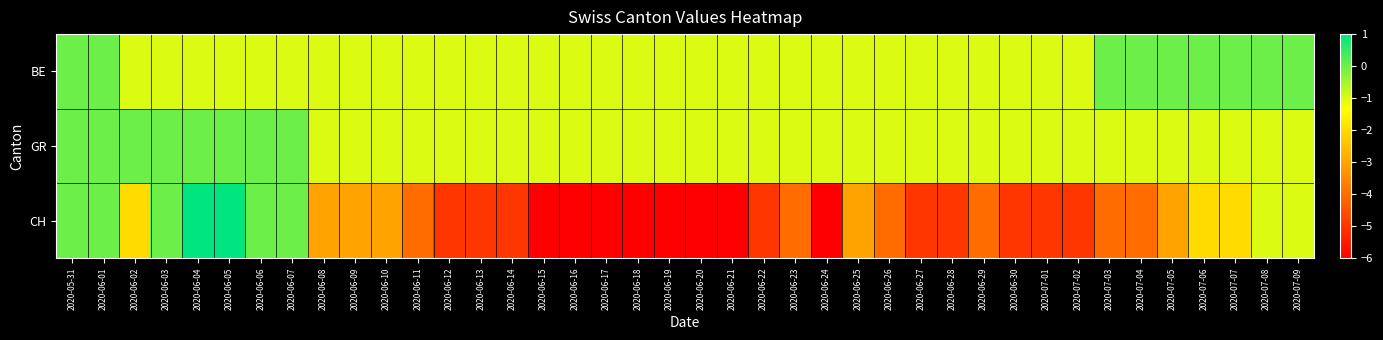

What is the total value across all series at 2020-06-11?

-6